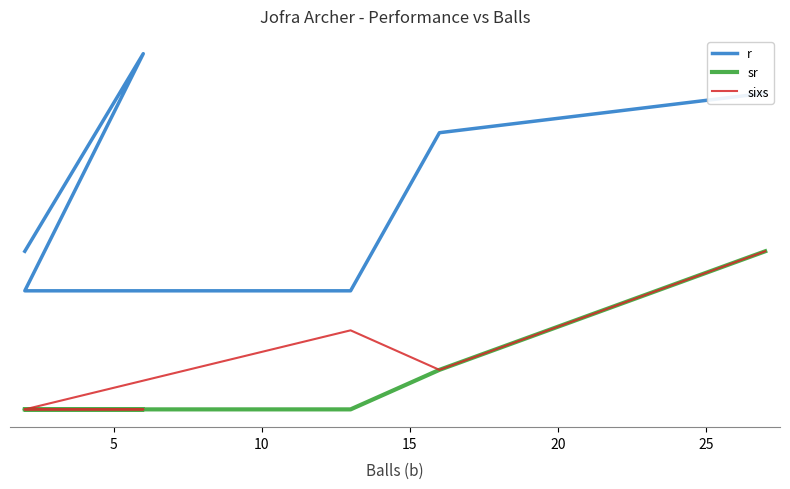

How many lines are shown in the chart?

3